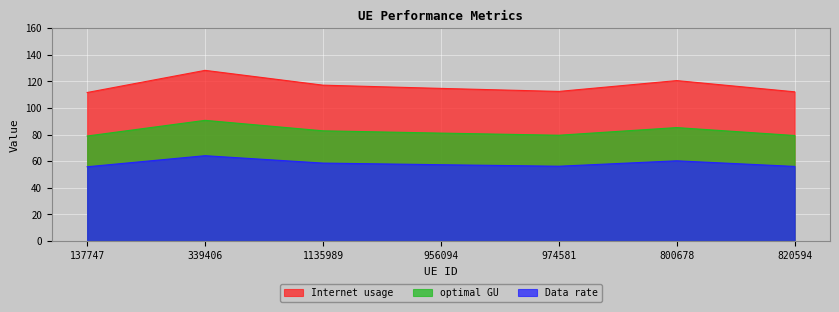

True or false: Data rate has more than 0 points higher than both neighbors.

True